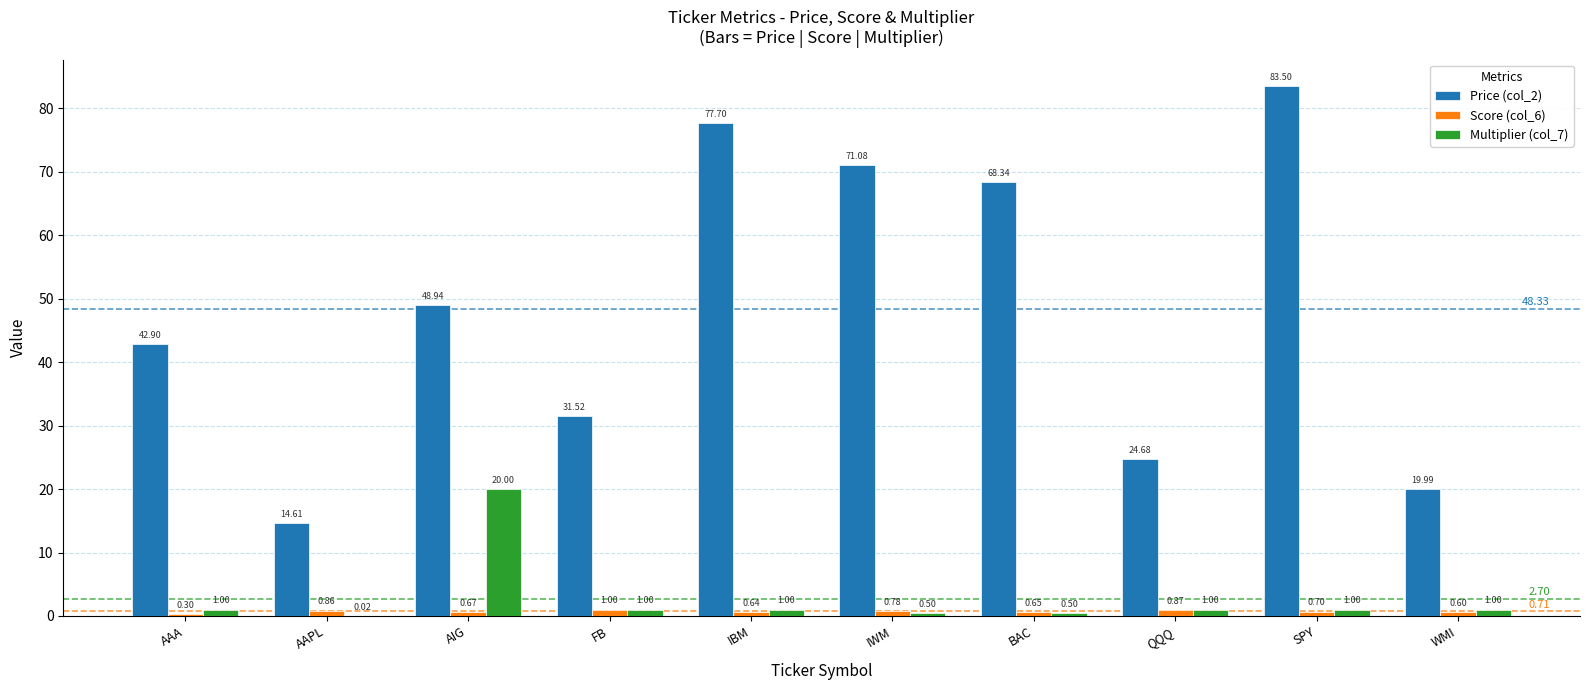

At which category is the sum across all series the highest?

SPY